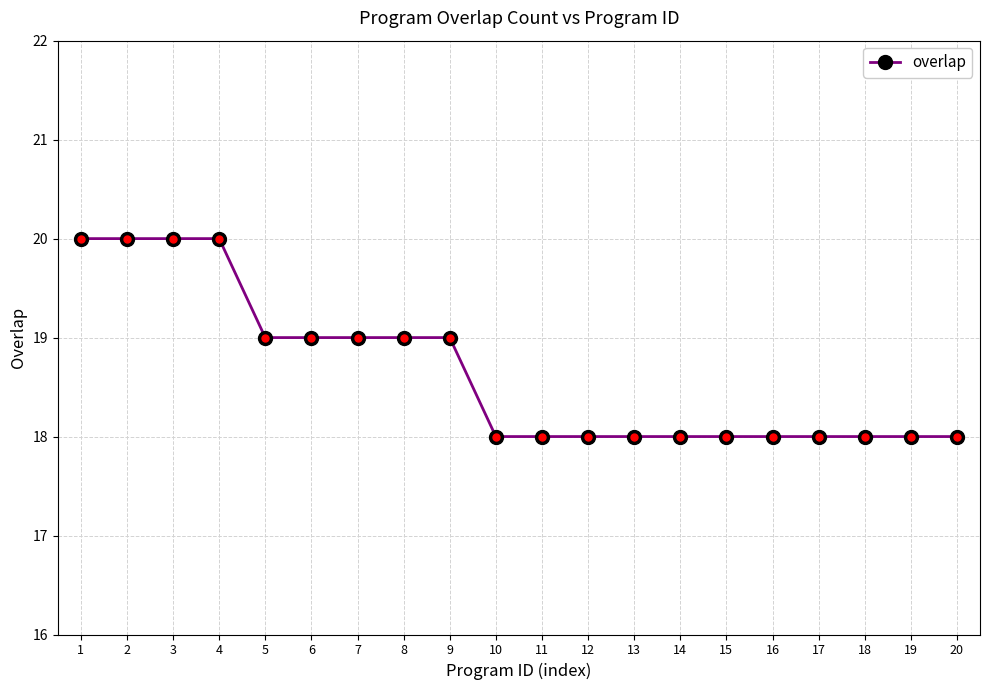

What value does the data have at 14?

18